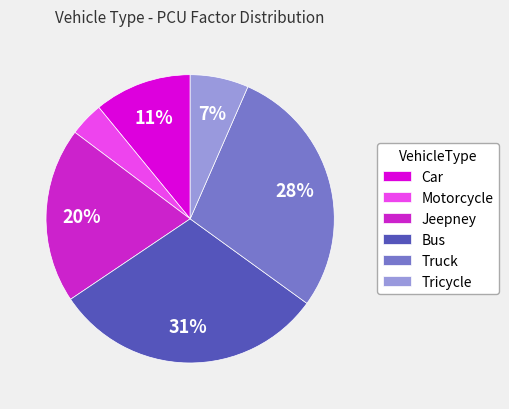

To the nearest percent, what is the difference between the Jeepney and Motorcycle slice percentages?

16%